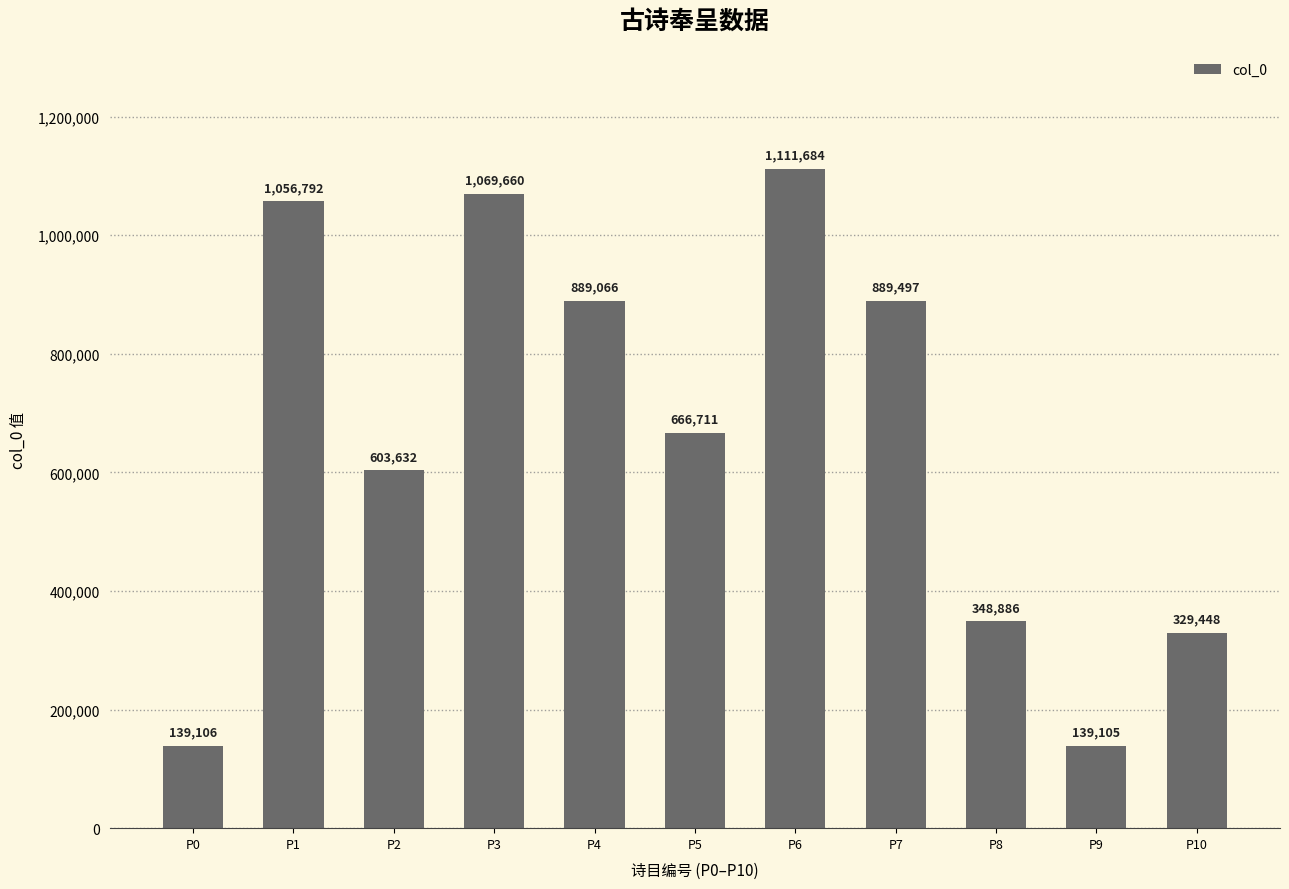

Is it true that the value at P1 is 1056792?

True